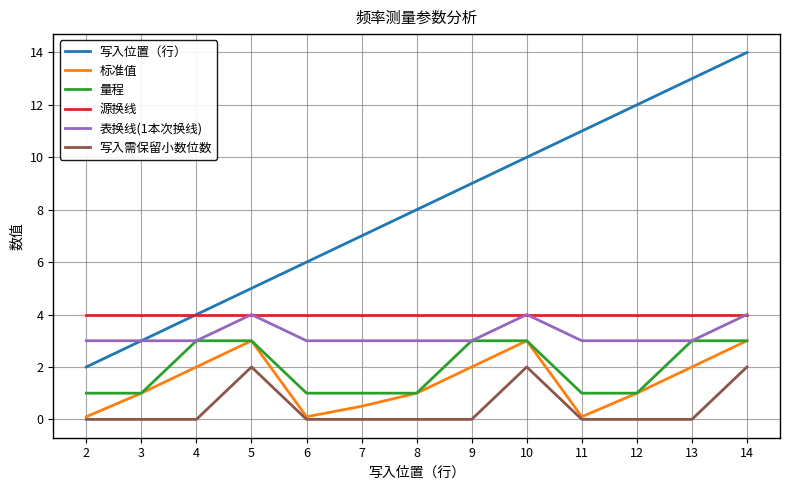

At how many categories does at least one series exceed 3?

13